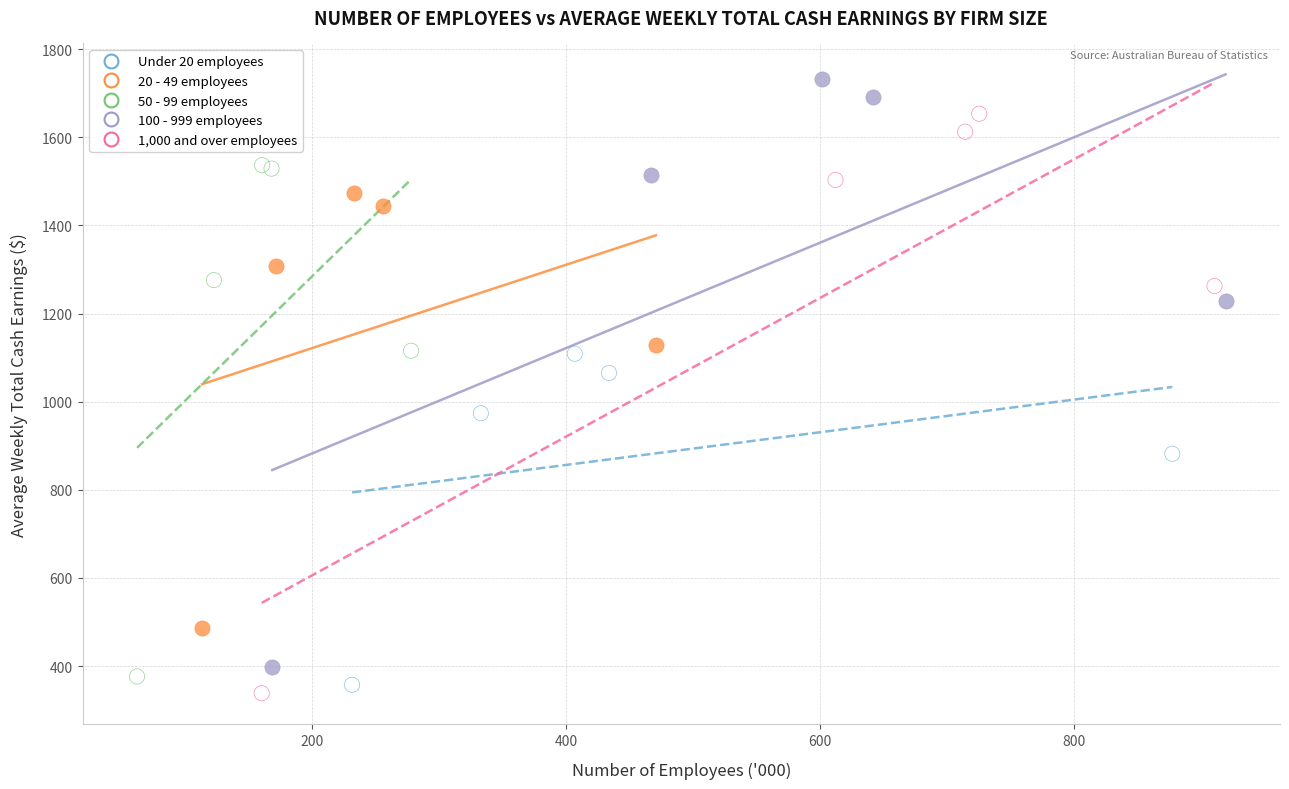

Which series contains the highest Y value?

100 - 999 employees